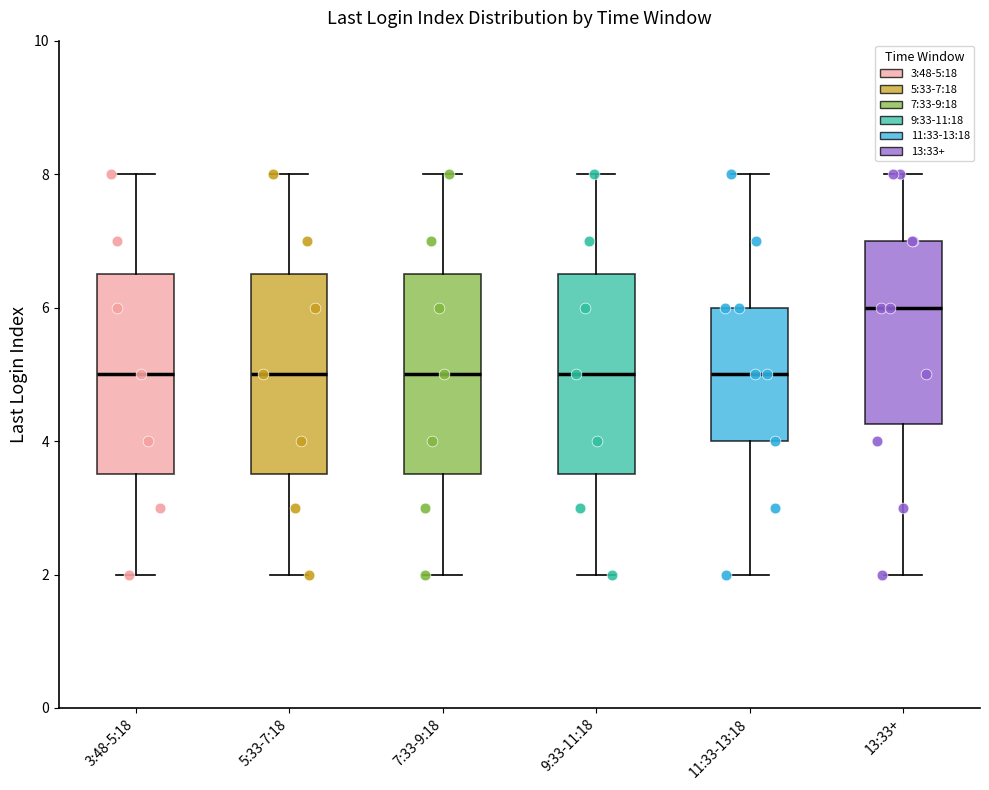

Which box's median line is the highest?

13:33+